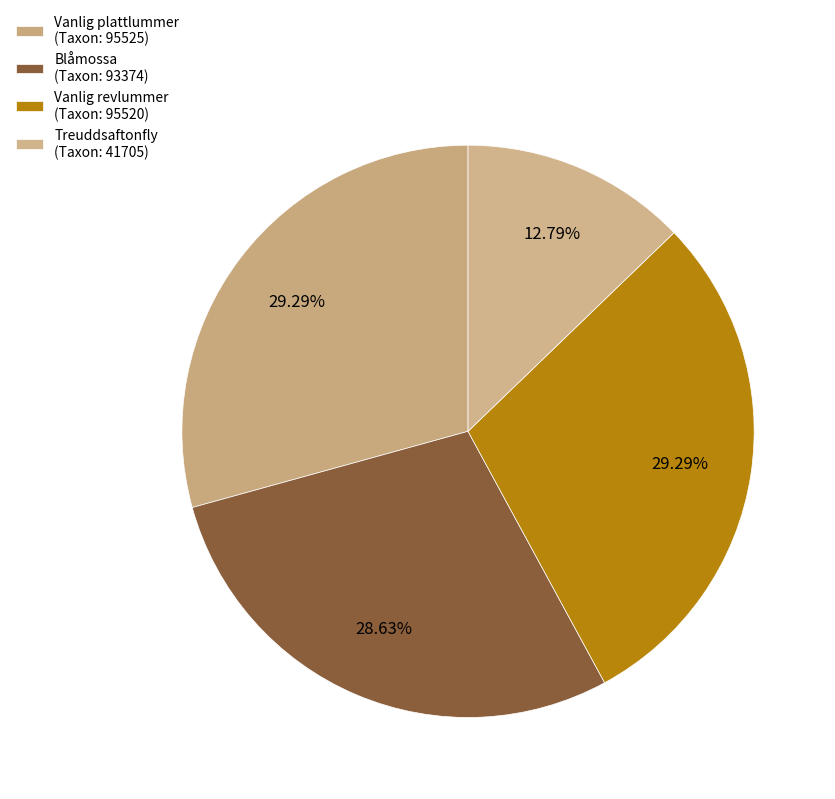

Count the number of slices in the pie.

4